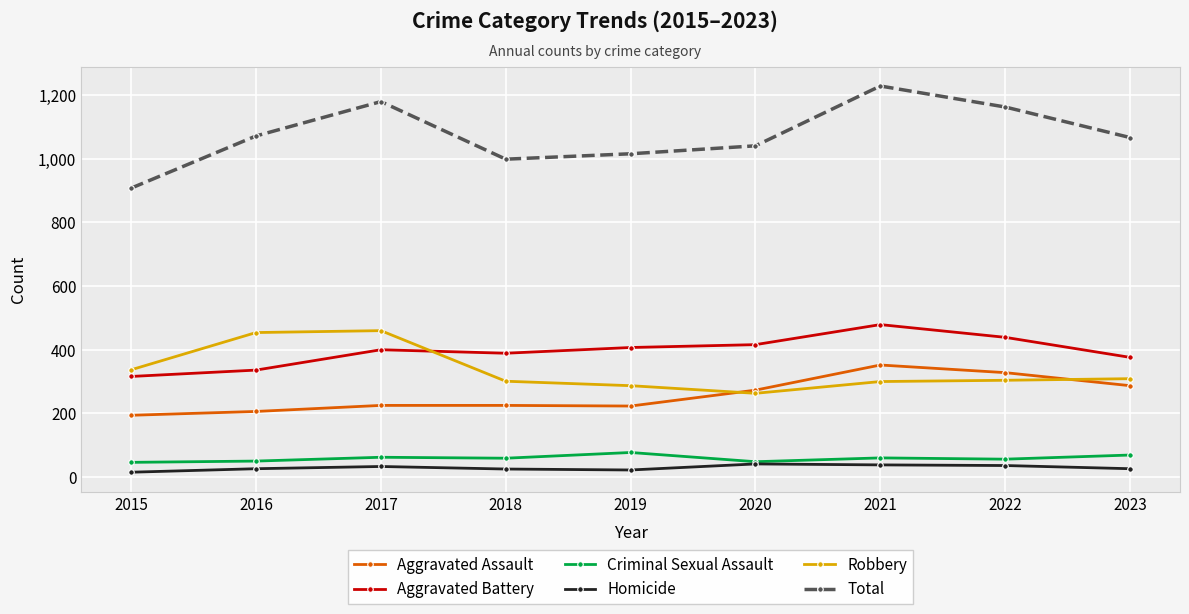

At which category does Total reach its first local peak?

2017